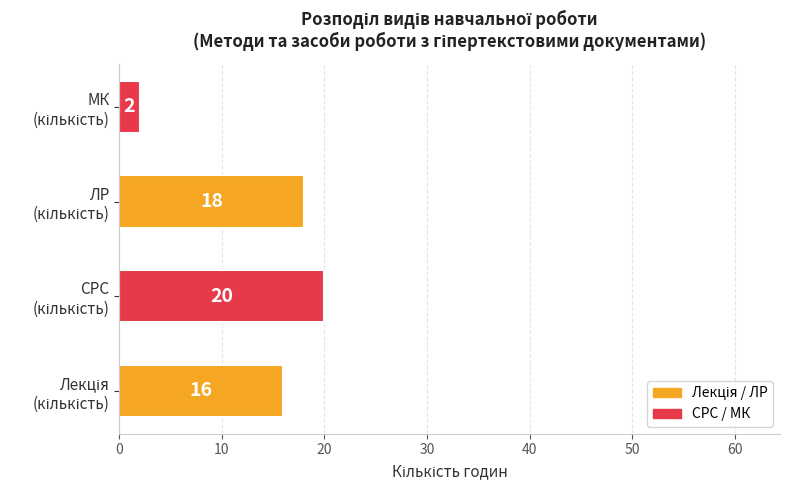

What is the greatest value displayed?

20